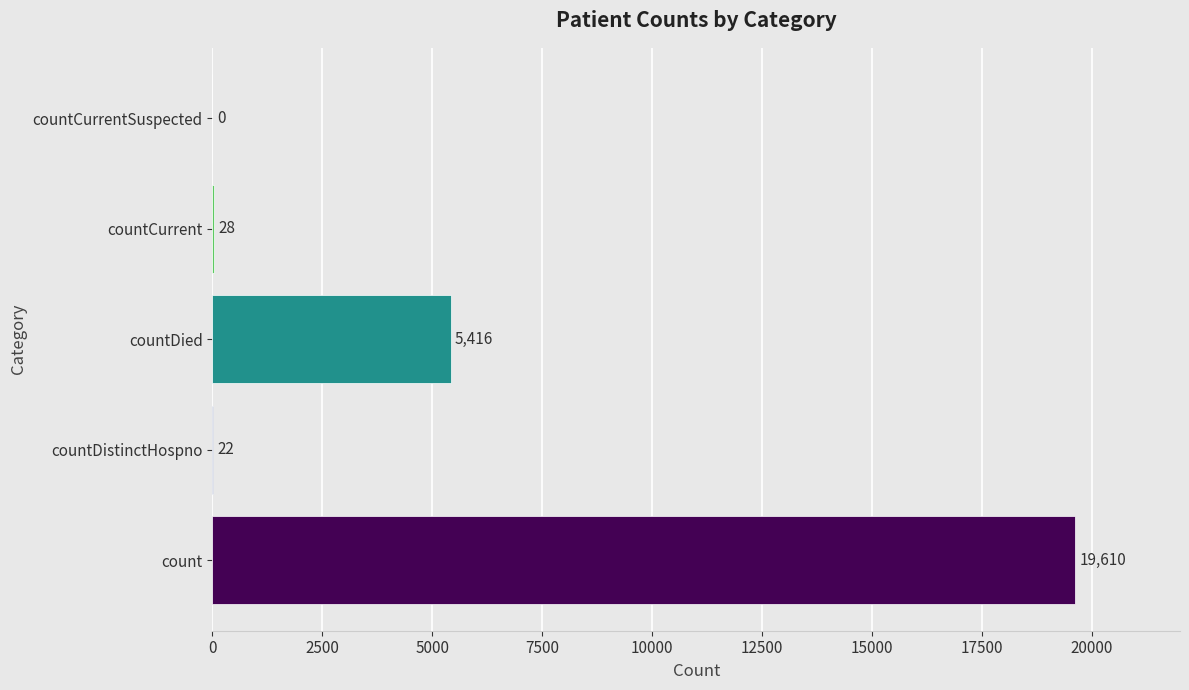

Is it true that the value at countDistinctHospno is 22?

True